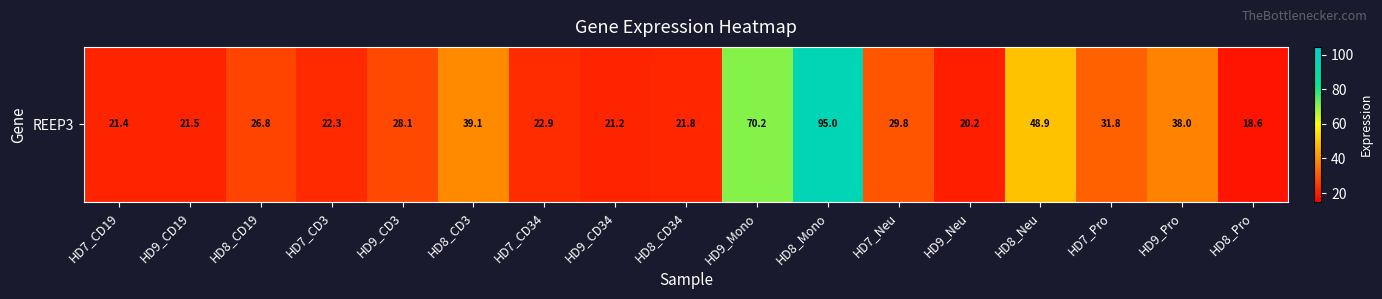

What is the minimum value shown in the chart?

18.6